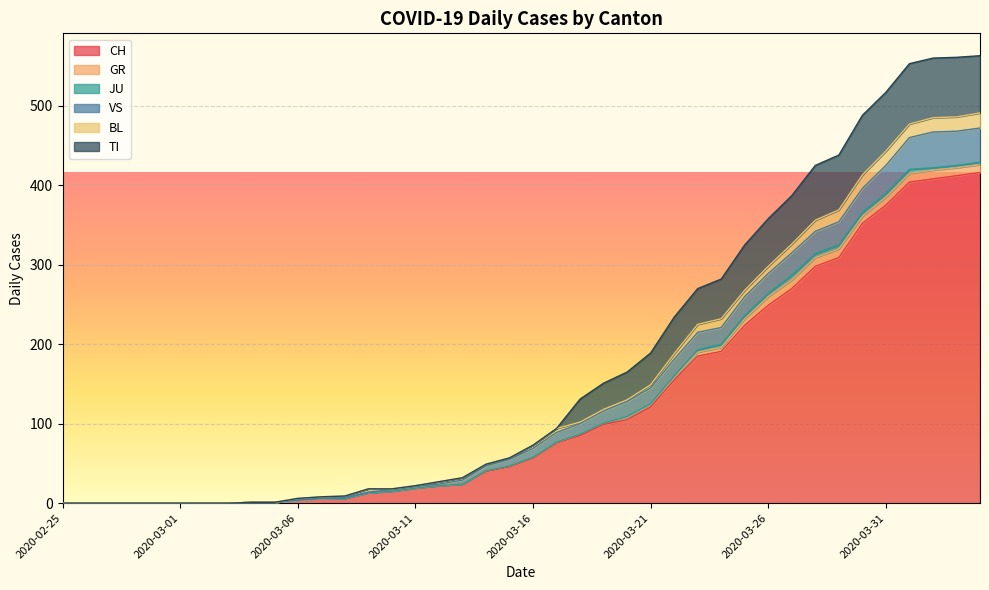

How many intersections are there between BL and GR?

1